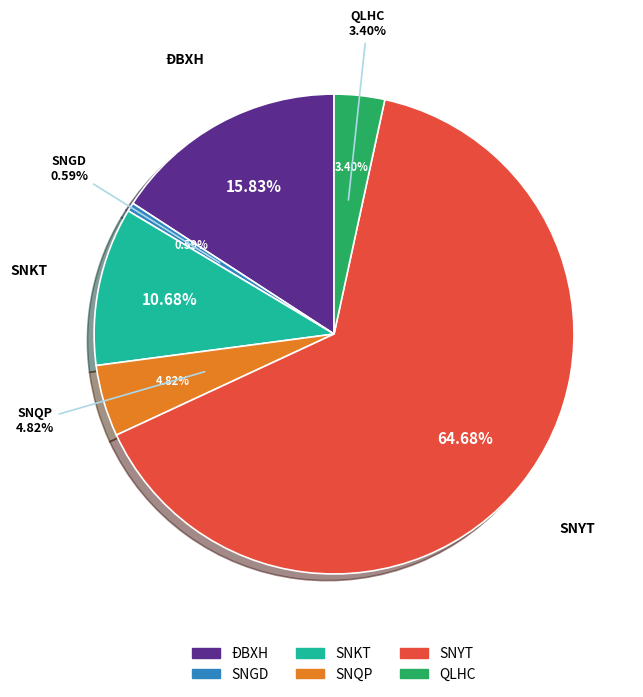

Is it true that QLHC is 1% of the pie?

False